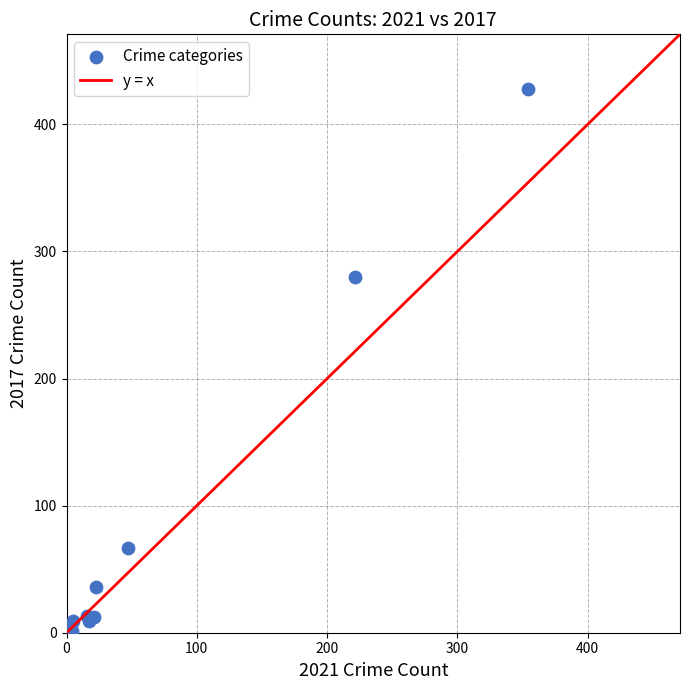

What Y value in the scatter plot is closest to 214?

280